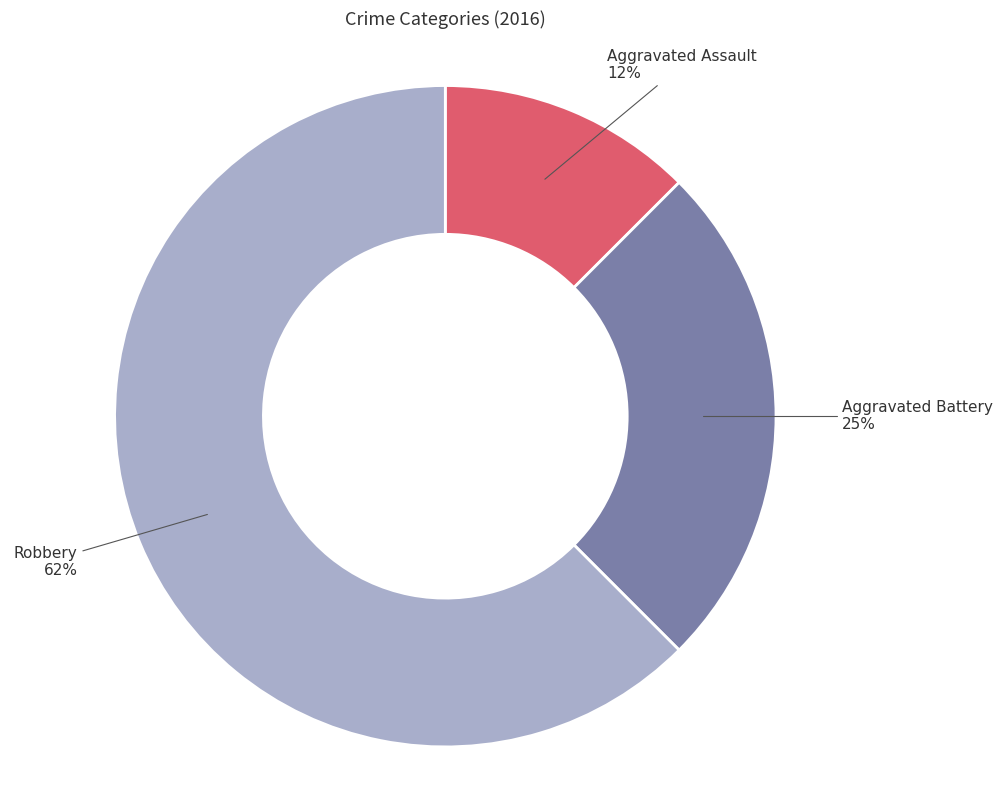

To the nearest percent, what is the average slice percentage?

33%